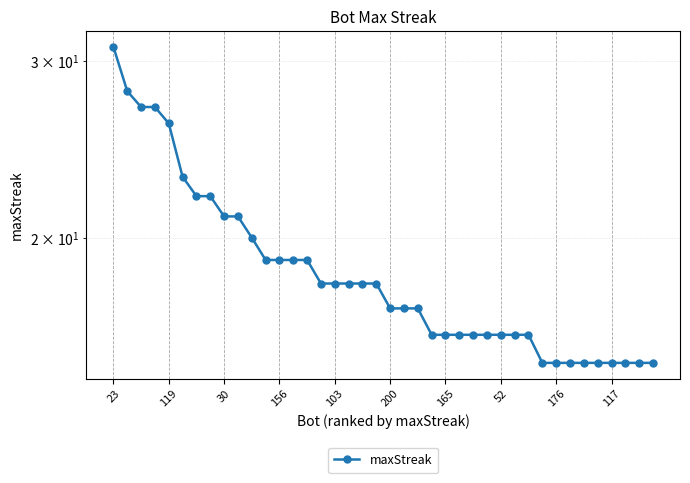

Which category has the lowest value across all series?

31